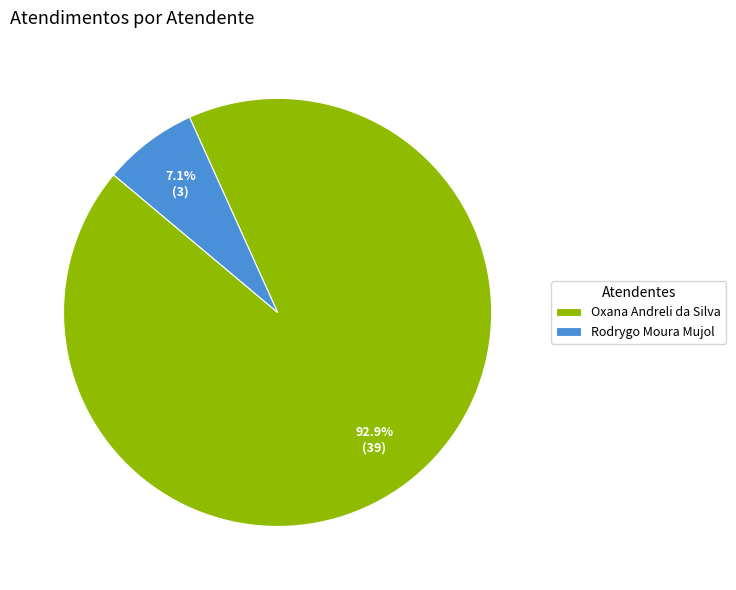

True or false: Rodrygo Moura Mujol accounts for 1% of the total.

False